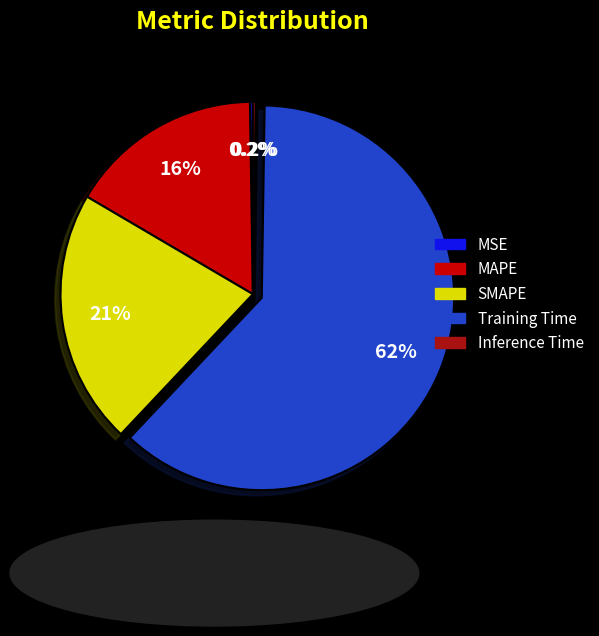

Which category has the biggest portion of the pie?

Training Time